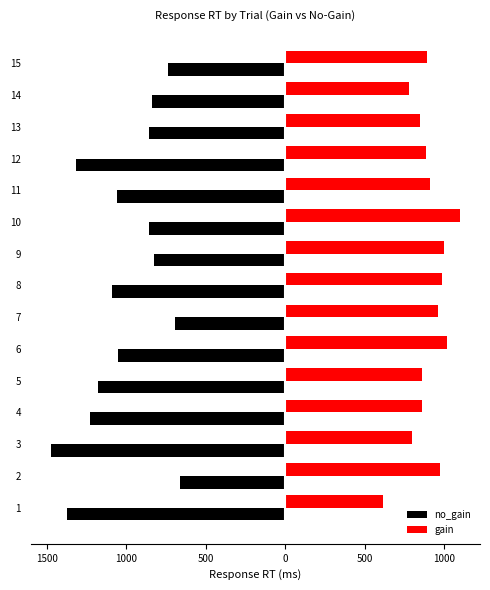

What are all the series names shown in the legend?

no_gain, gain